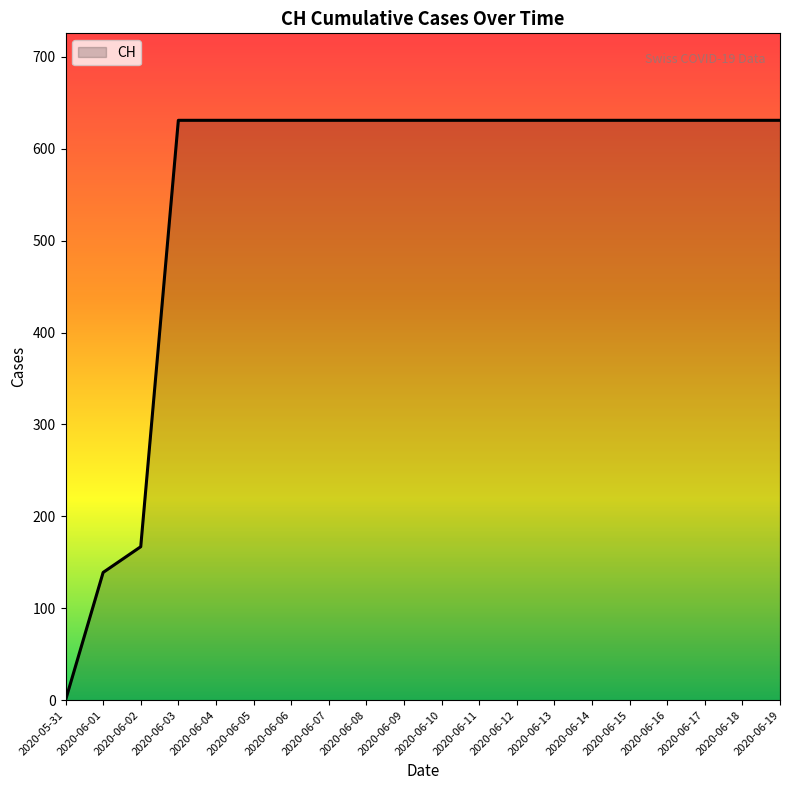

What is the sum of all values?

11033